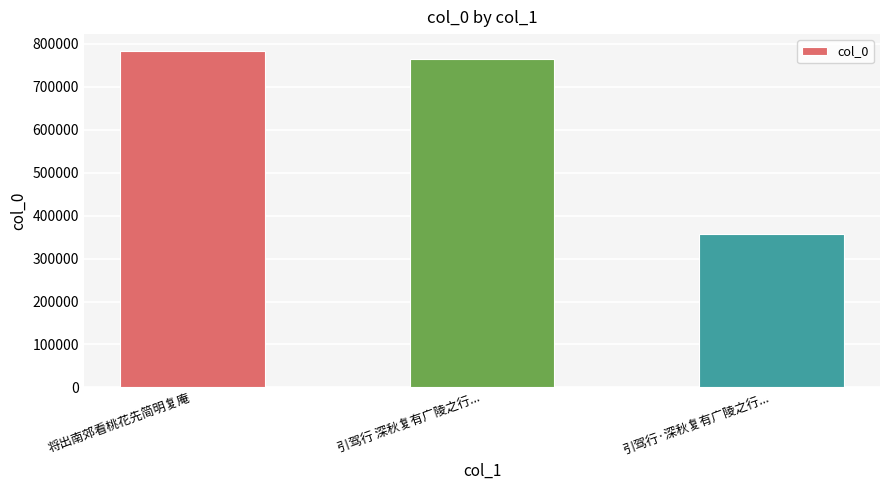

What is the difference between the values at 引驾行 深秋复有广陵之行... and 将出南郊看桃花先简明复庵?

18876